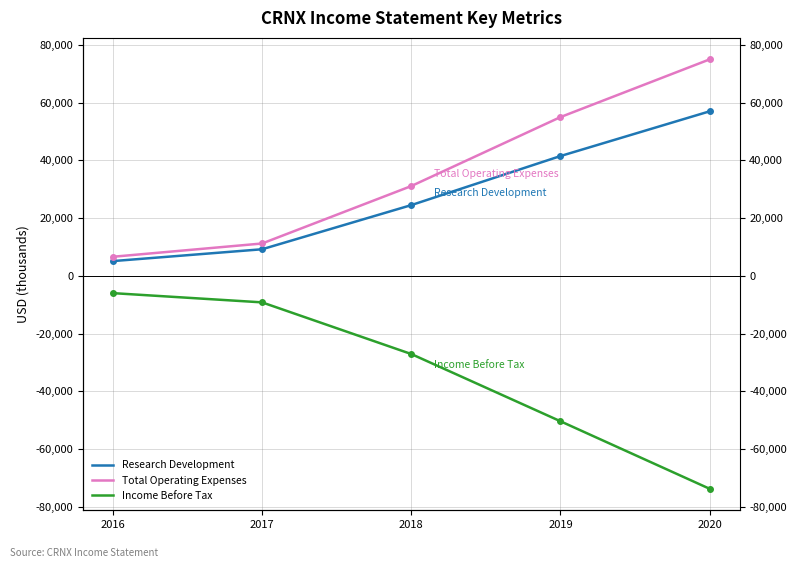

Count the number of data series in this chart.

3